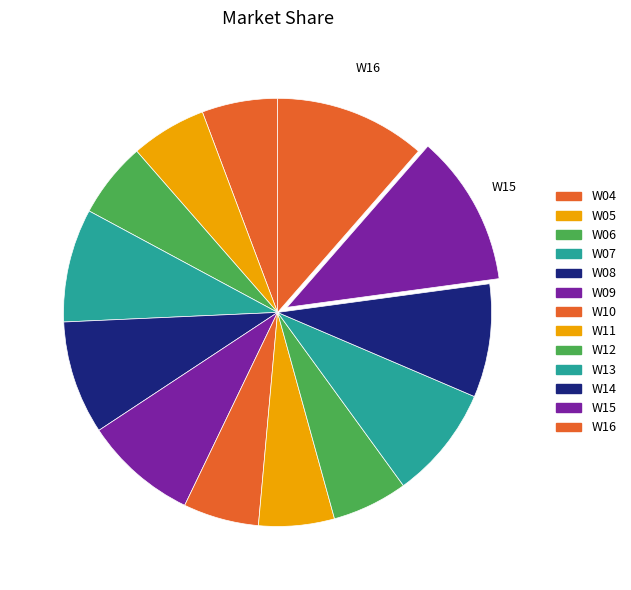

How many slices are in this pie chart?

13